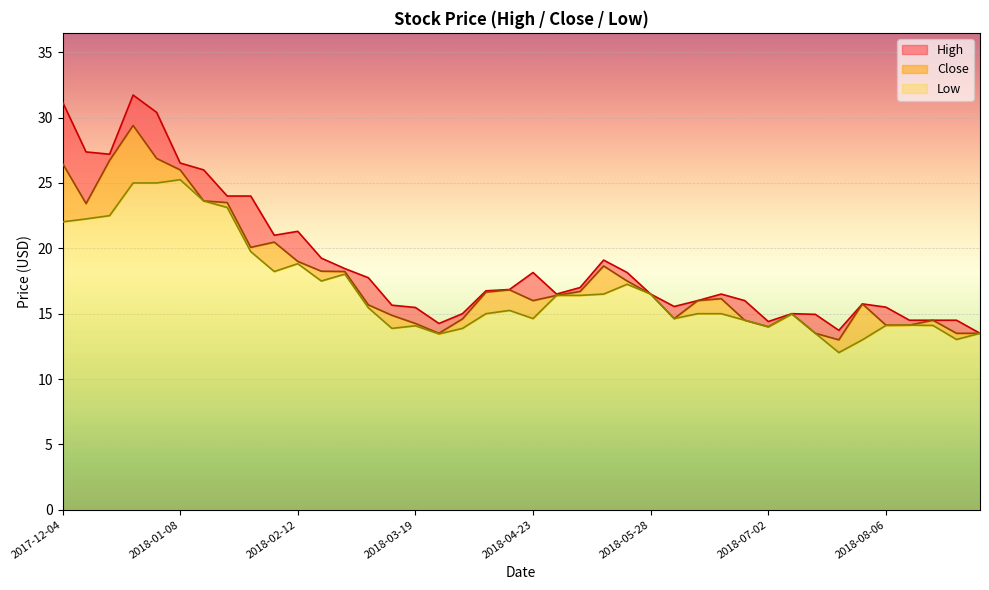

What is the label of the 40th point from the right?

2017-12-04